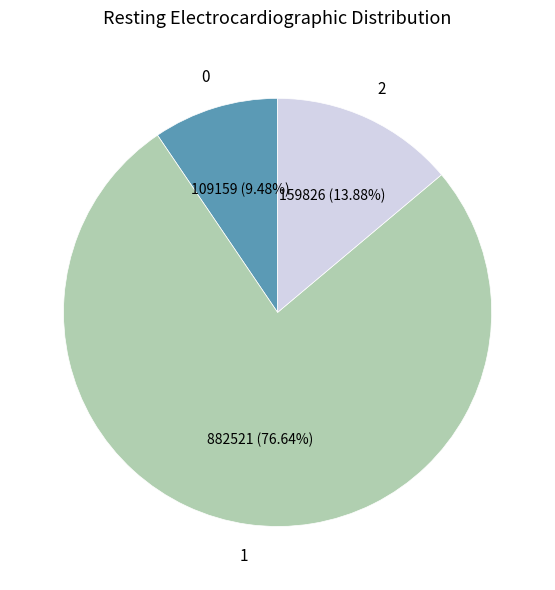

Does any single category account for the majority?

Yes